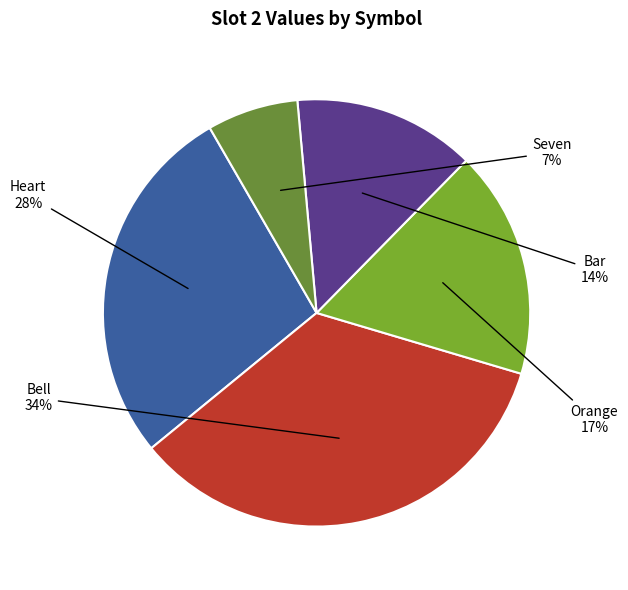

Is there any slice that represents more than half of the pie?

No